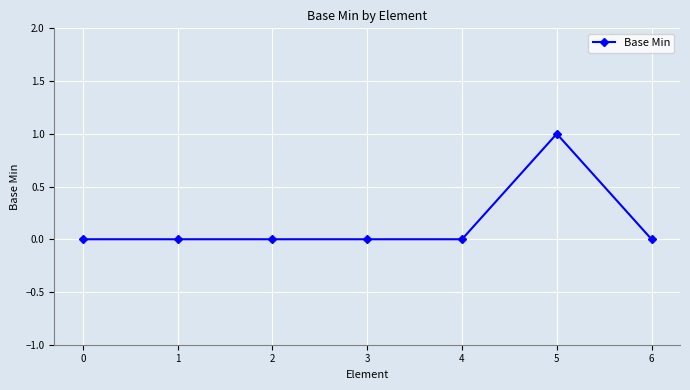

At which category does the chart reach its peak across all series?

5